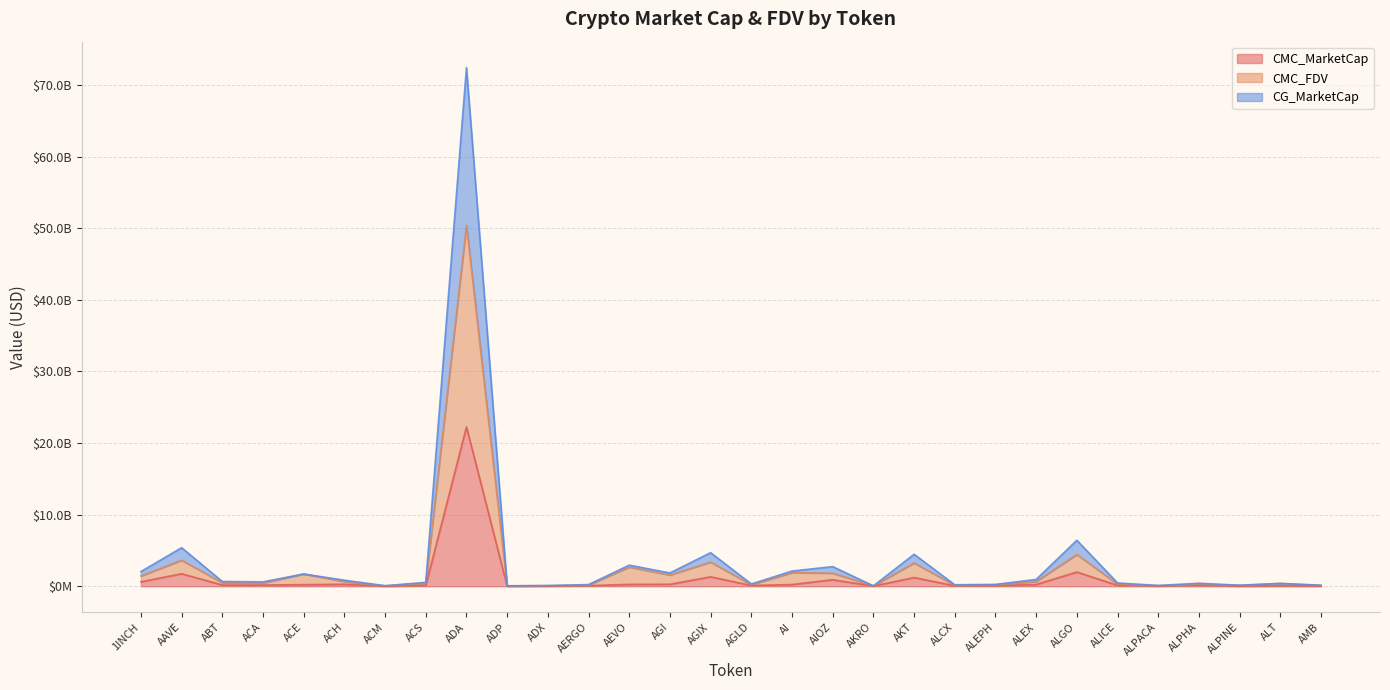

How many data points in CMC_MarketCap are above 167708976?

15